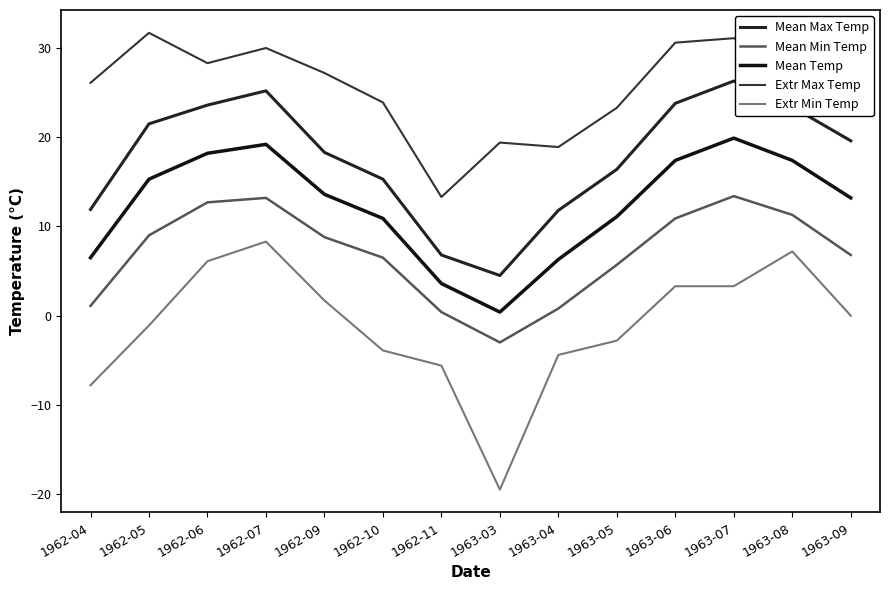

At which label is Mean Temp closest to 10?

1962-10